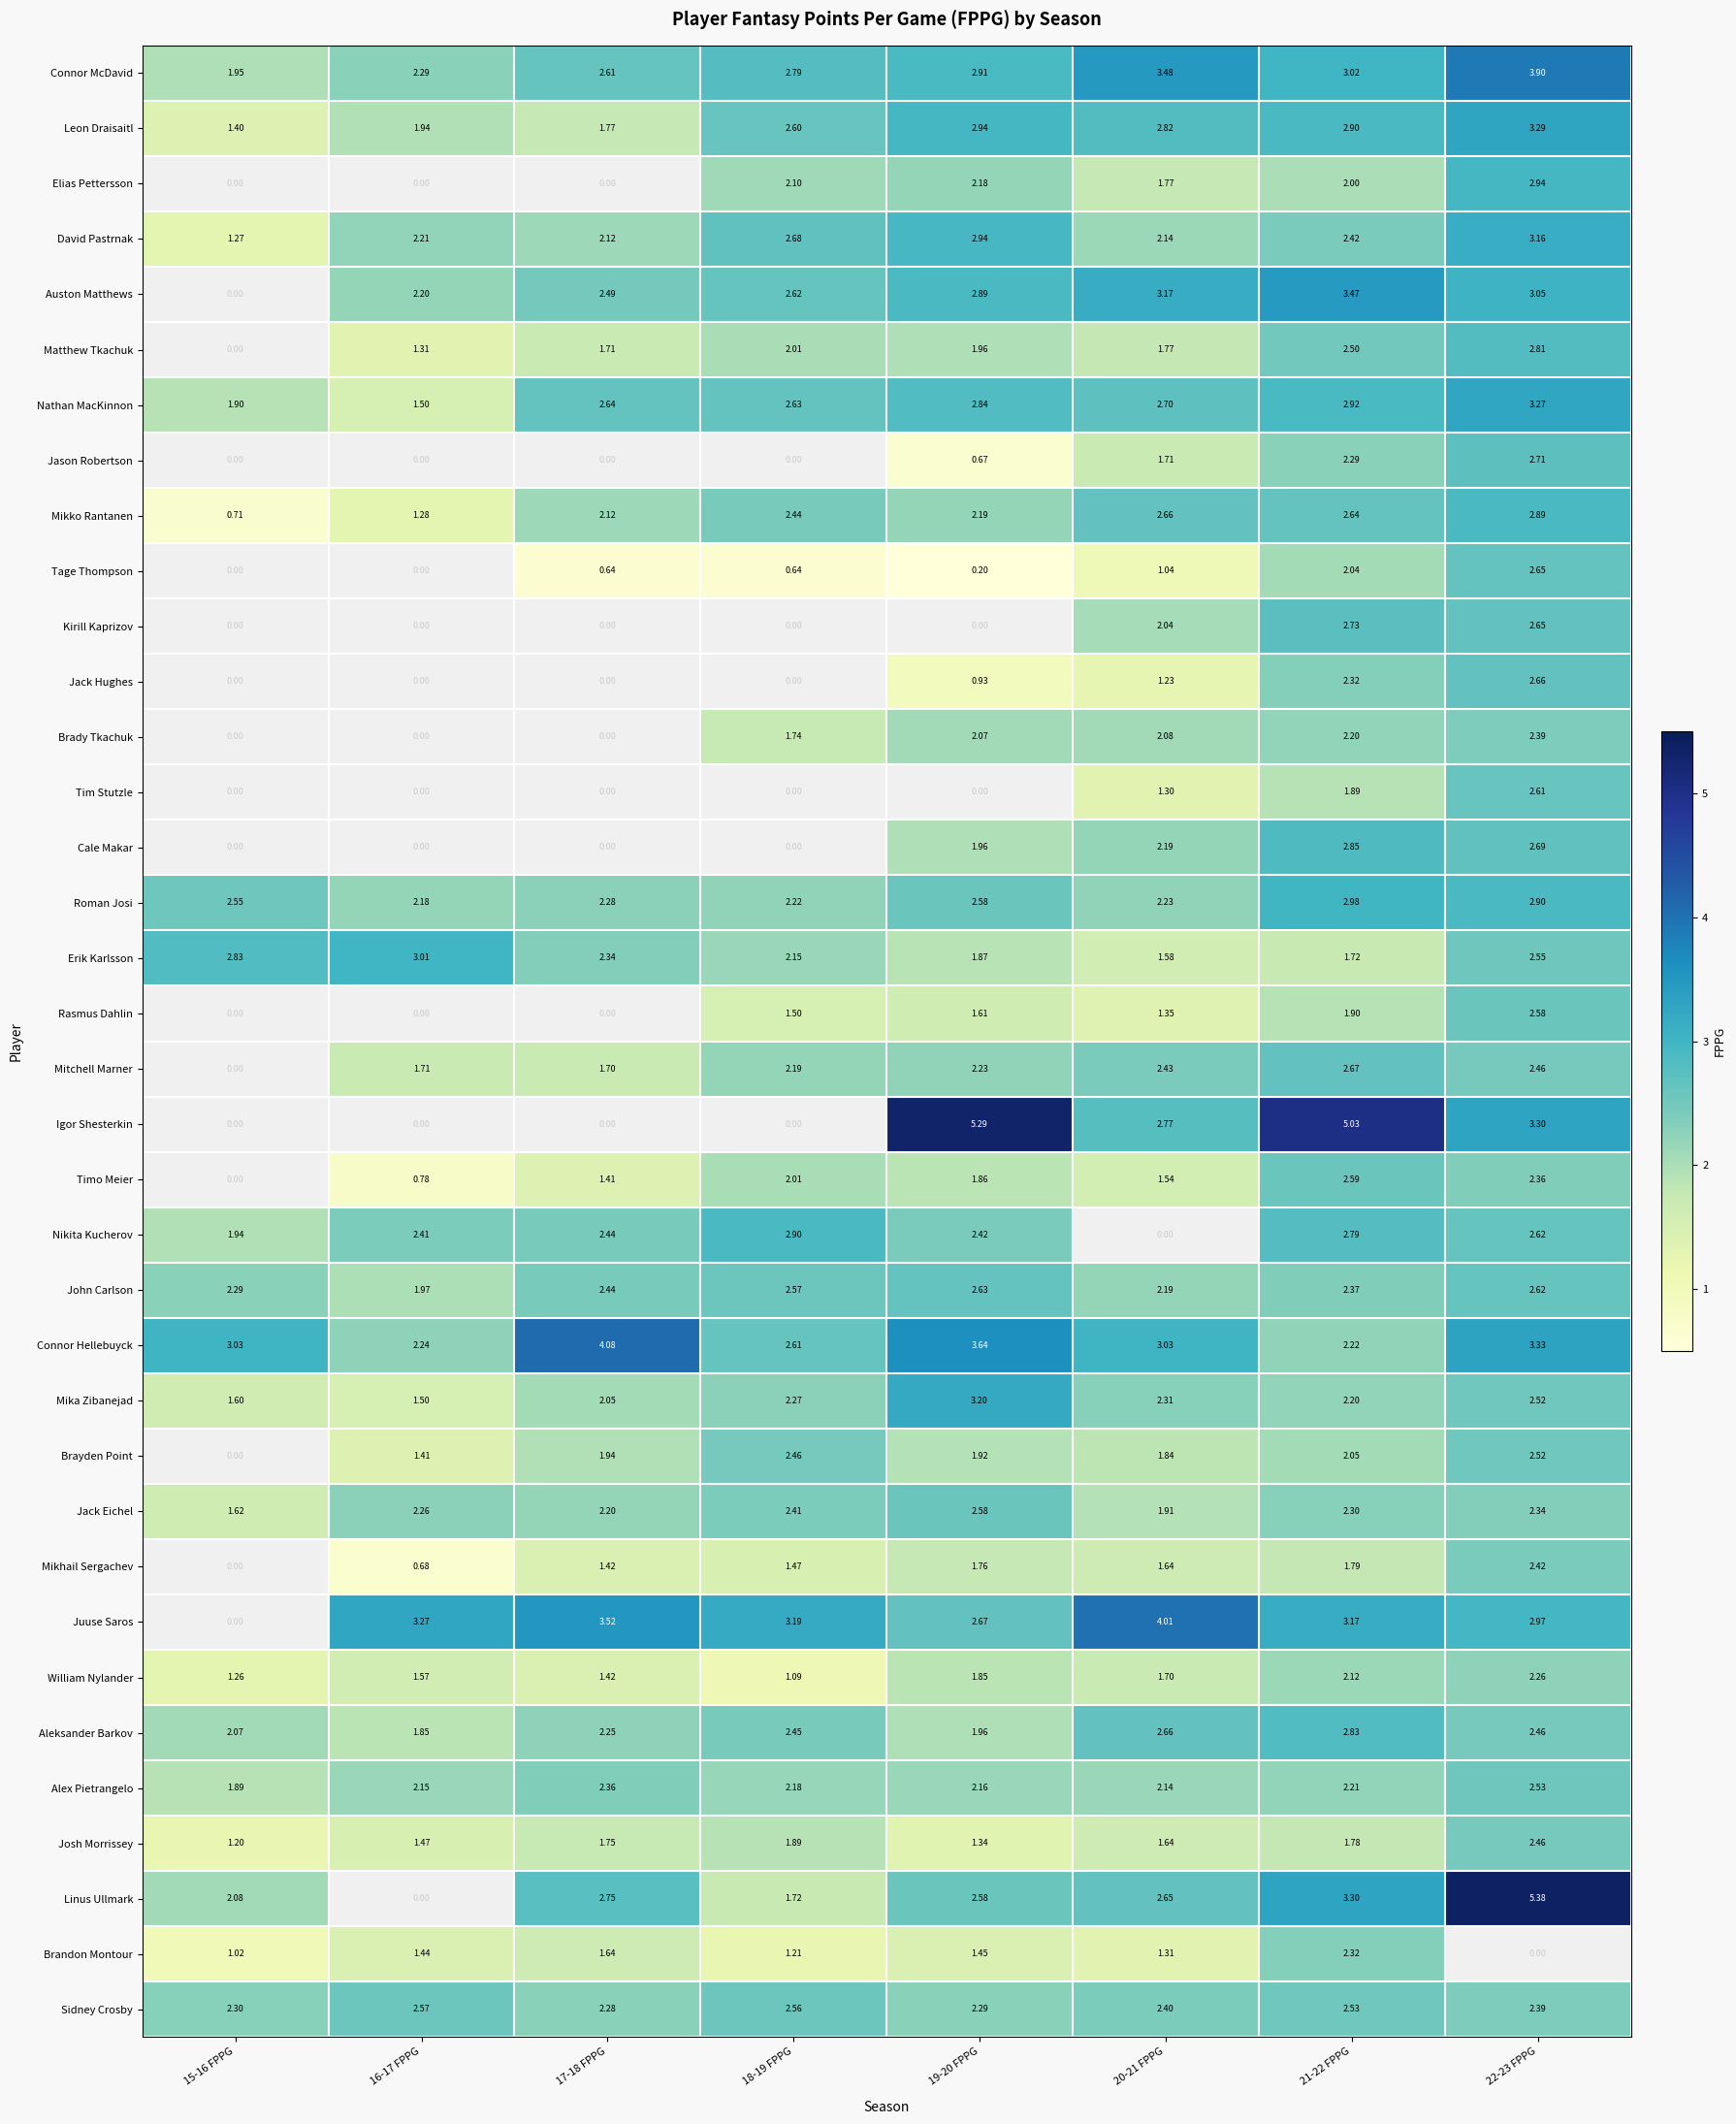

Which series has the widest spread of values?

Linus Ullmark